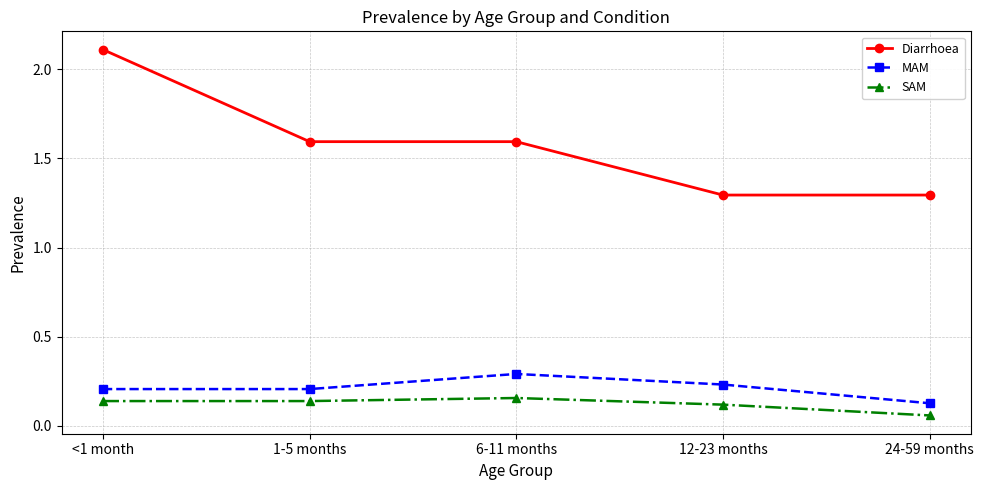

True or false: SAM and MAM intersect in this chart.

False